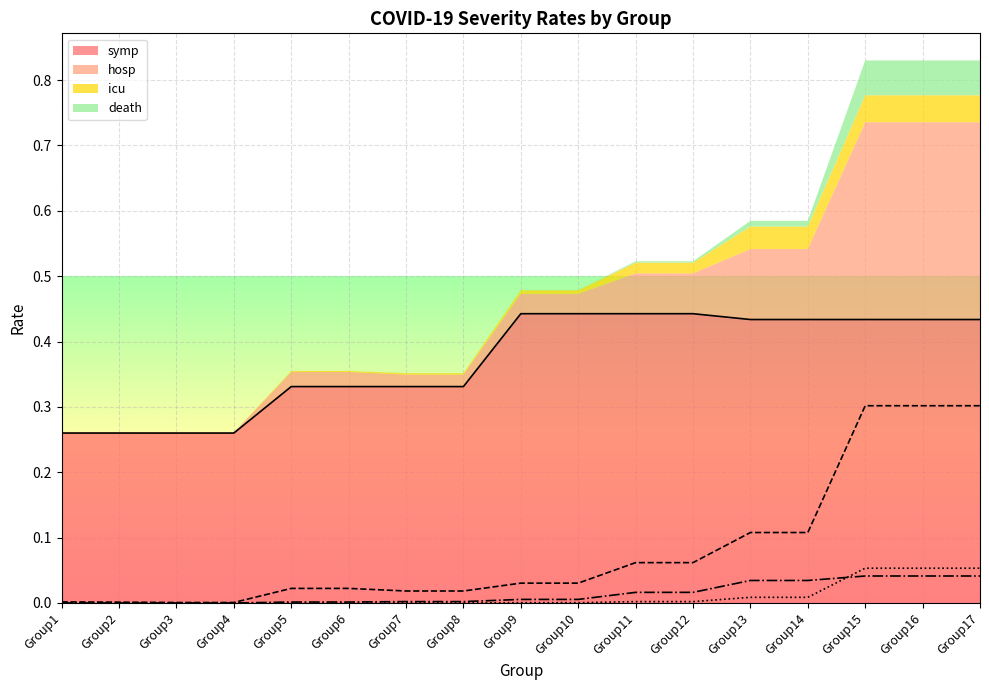

What is the total value across all series at Group7?

0.4